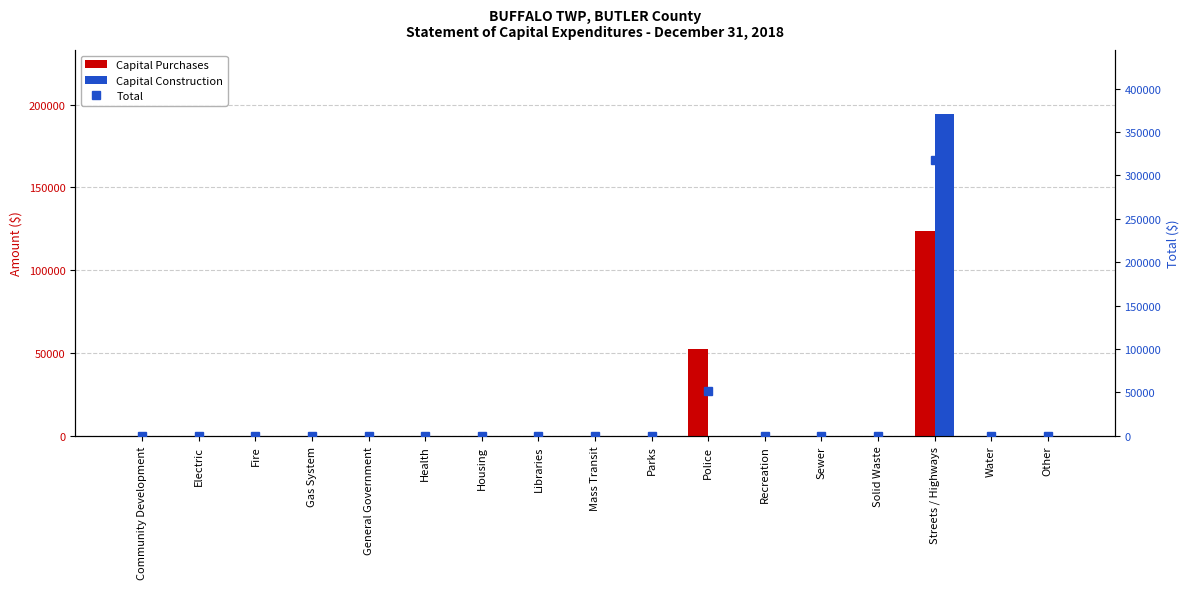

Is the value of Capital Construction at Police greater than the value of Capital Purchases at Other?

No